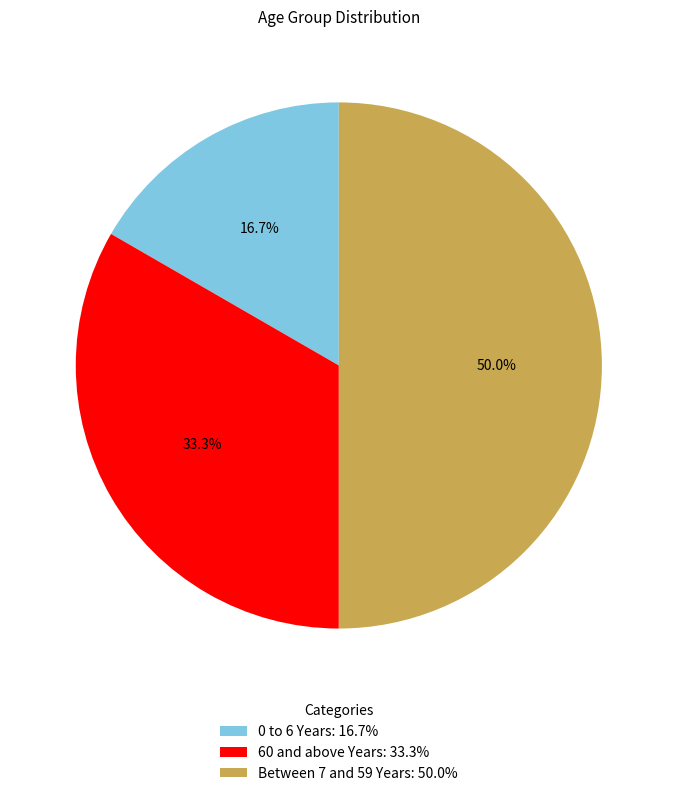

What percentage do 60 and above Years and Between 7 and 59 Years together represent?

83.3%